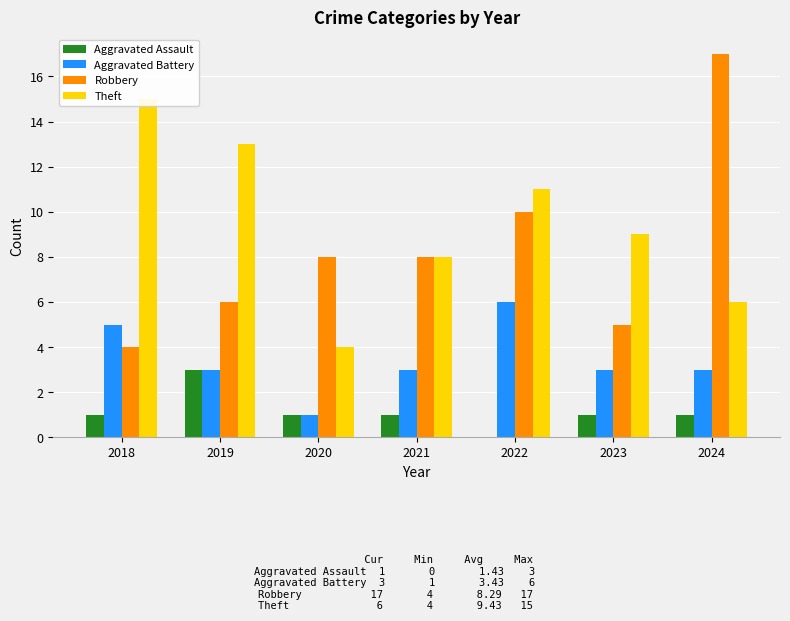

Is the value of Robbery at 2018 greater than the value of Aggravated Assault at 2024?

Yes